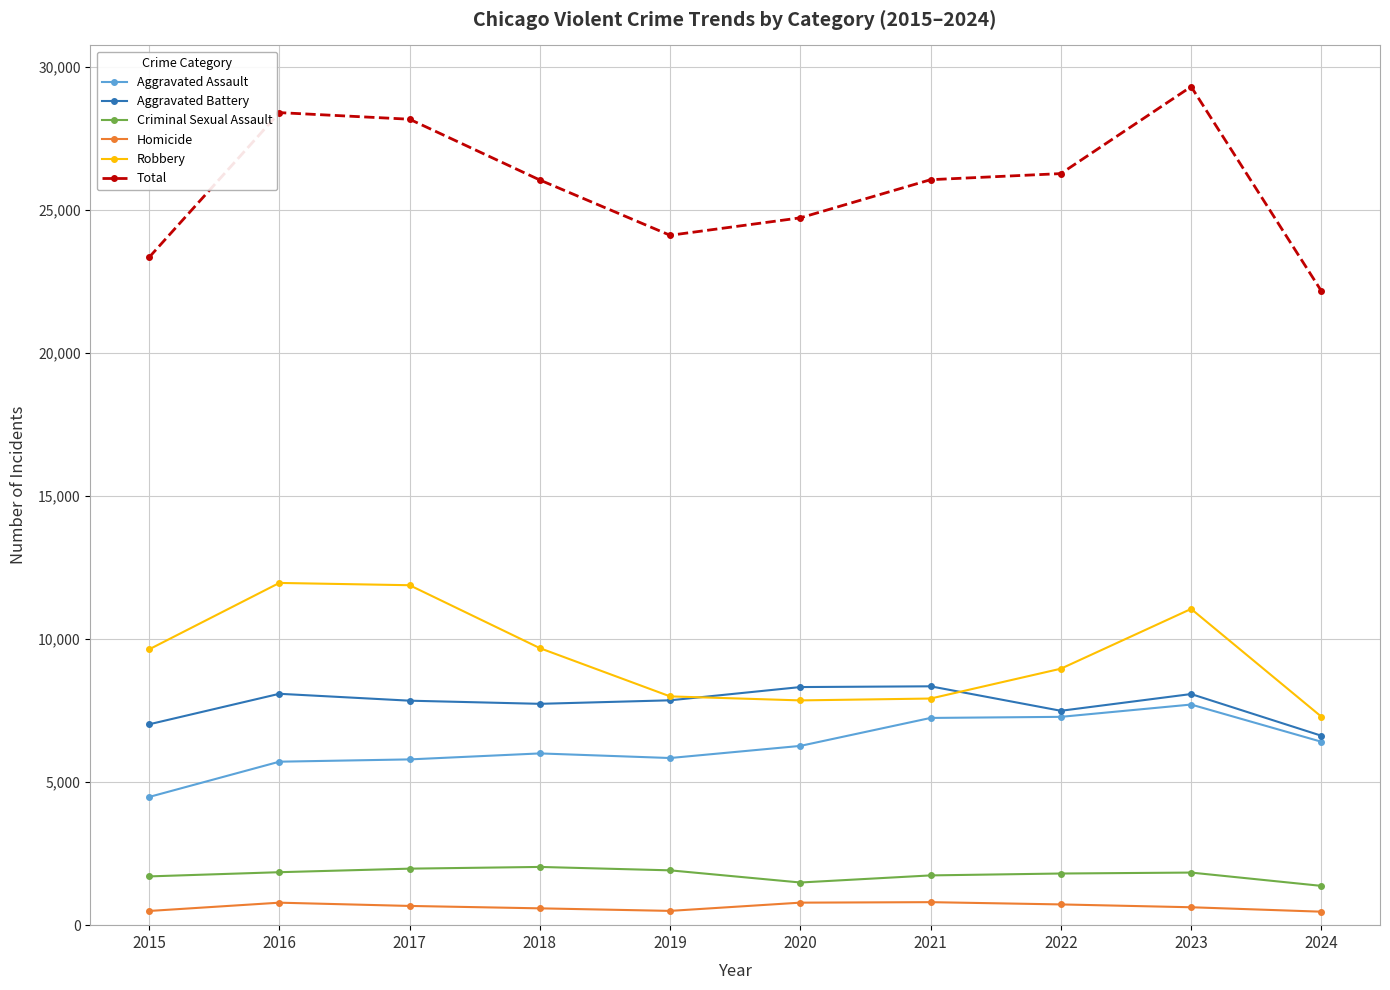

The value of Criminal Sexual Assault at 2018 is 3067. True or false?

False